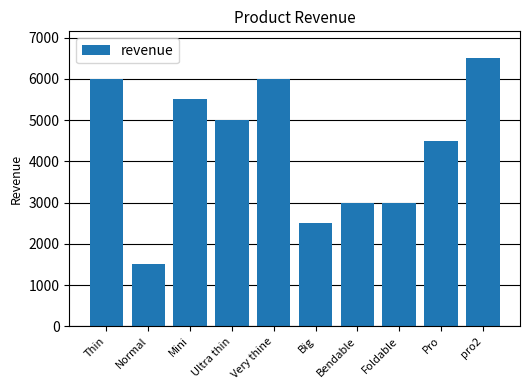

At which category does the chart reach its peak across all series?

pro2